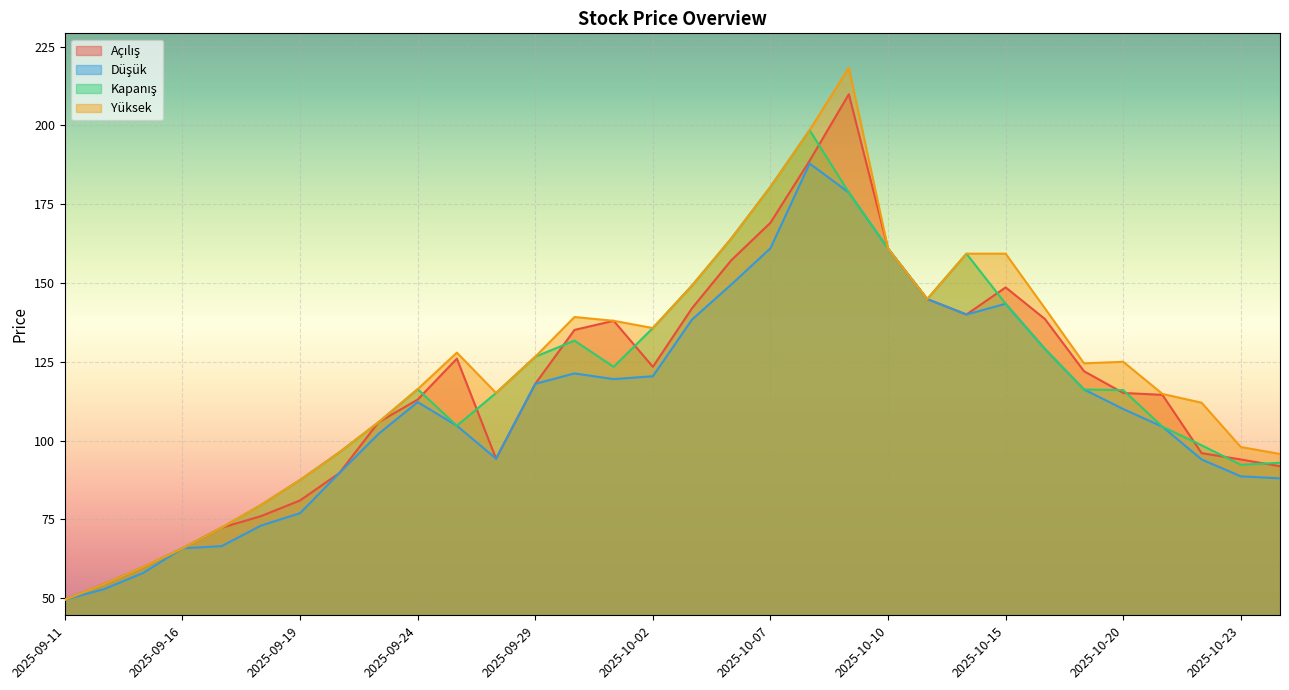

Is it true that Açılış equals 65.8 at 2025-09-16?

True